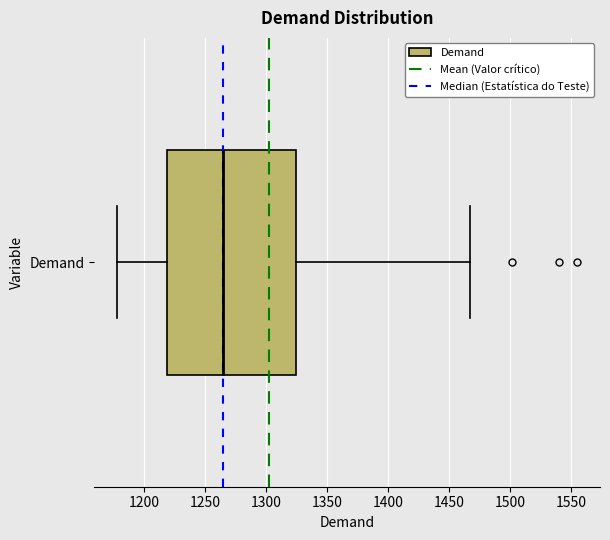

Read this box plot against the x-axis: the position of the median line, the range covered by the box, and the ends of both whiskers. The values are not printed on the chart, so give them approximately, as read against the axis.

median 1265, box 1220 to 1325, whiskers 1180 to 1465